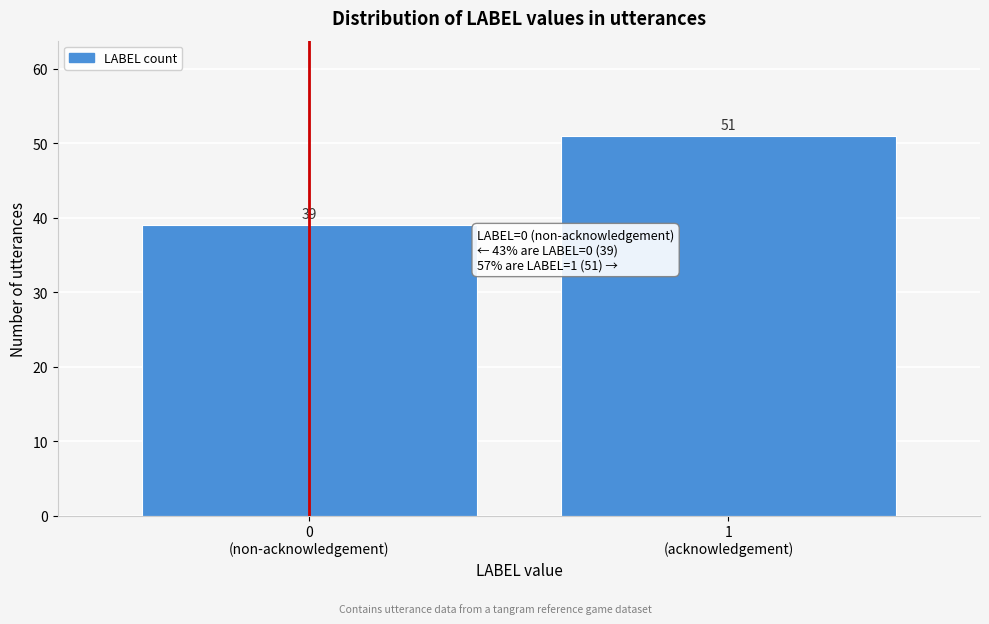

Reading right to left, list all the values displayed in this chart.

51	39